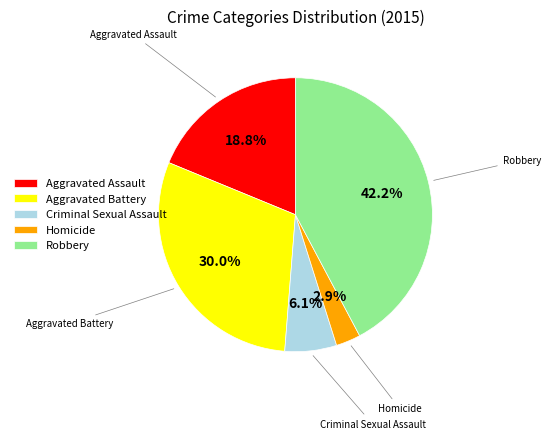

The Criminal Sexual Assault slice represents 1% of the pie. True or false?

False